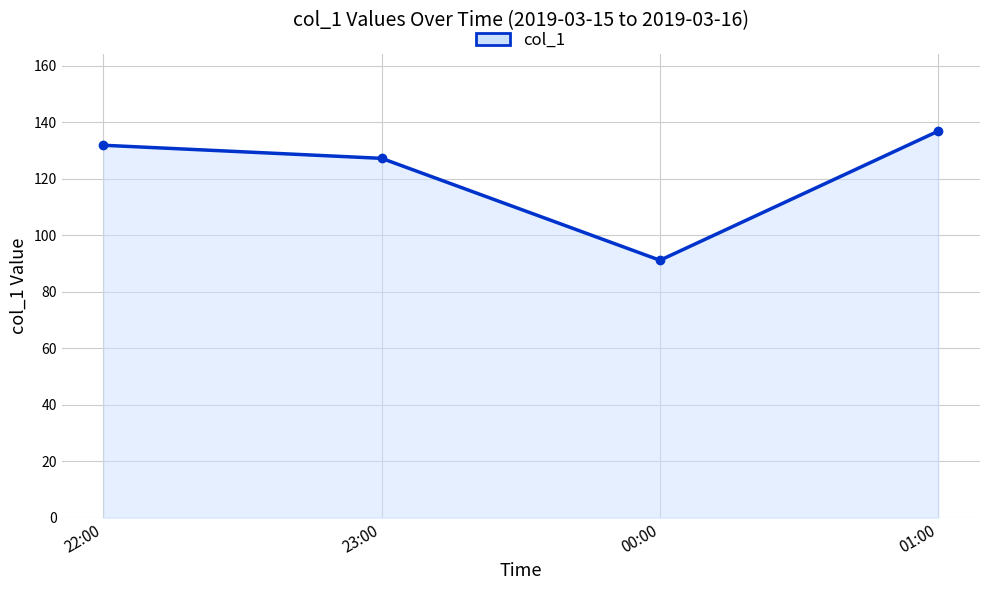

What is the change in value from 22:00 to 00:00?

-40.7